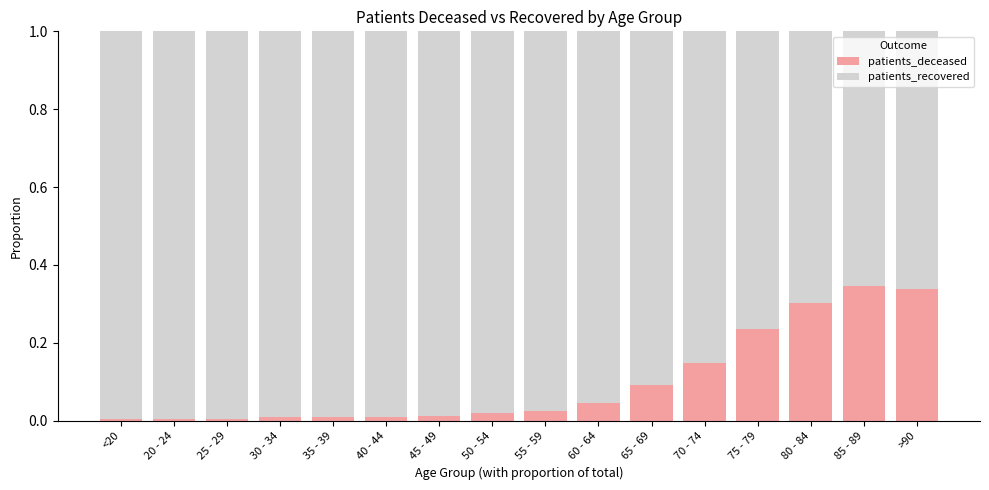

What is the sum of all patients_deceased values?

1.6